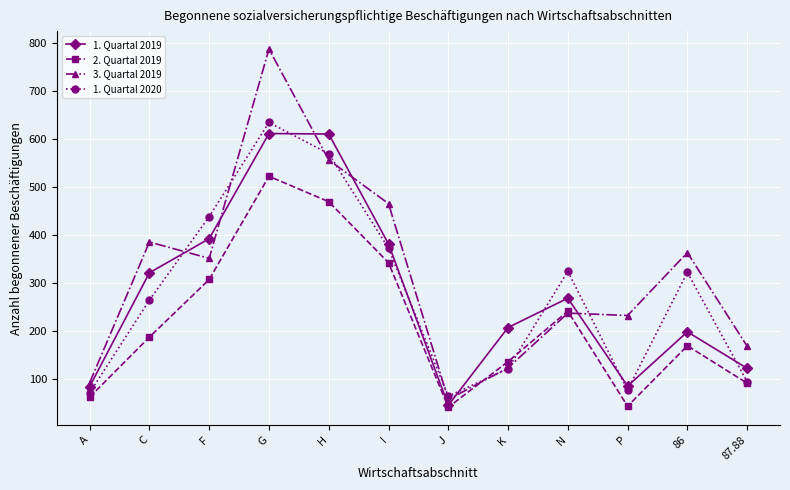

What is the average value of the 1. Quartal 2019 series?

277